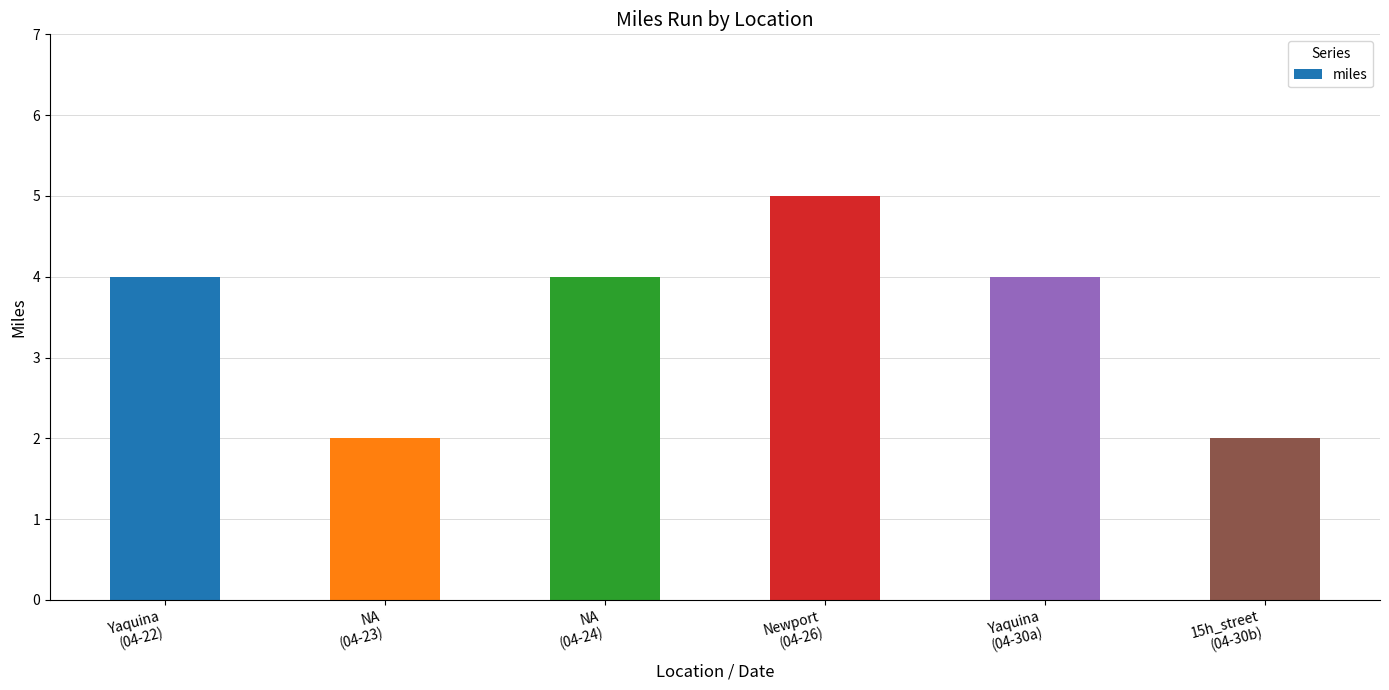

Reading left to right, what are all the values shown in this chart?

4	2	4	5	4	2